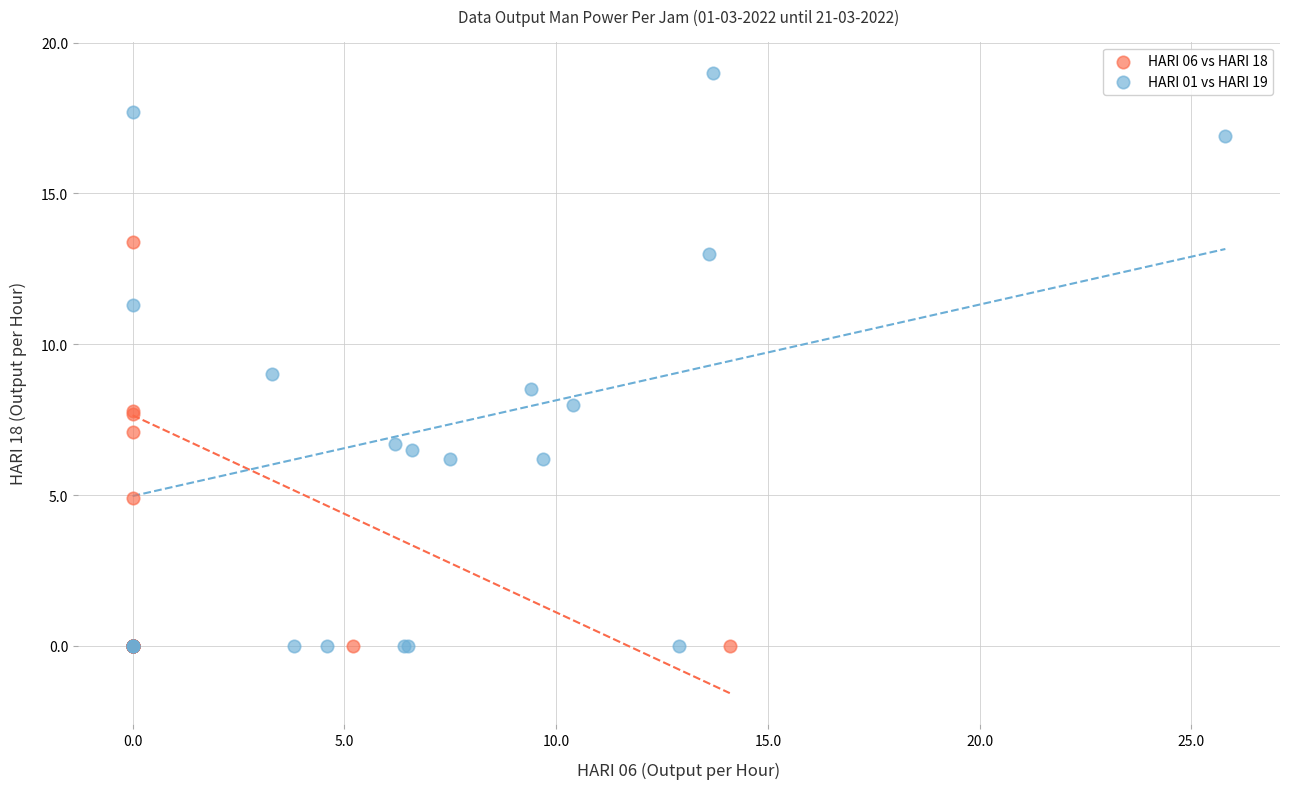

Which series contains the highest Y value?

HARI 01 vs HARI 19